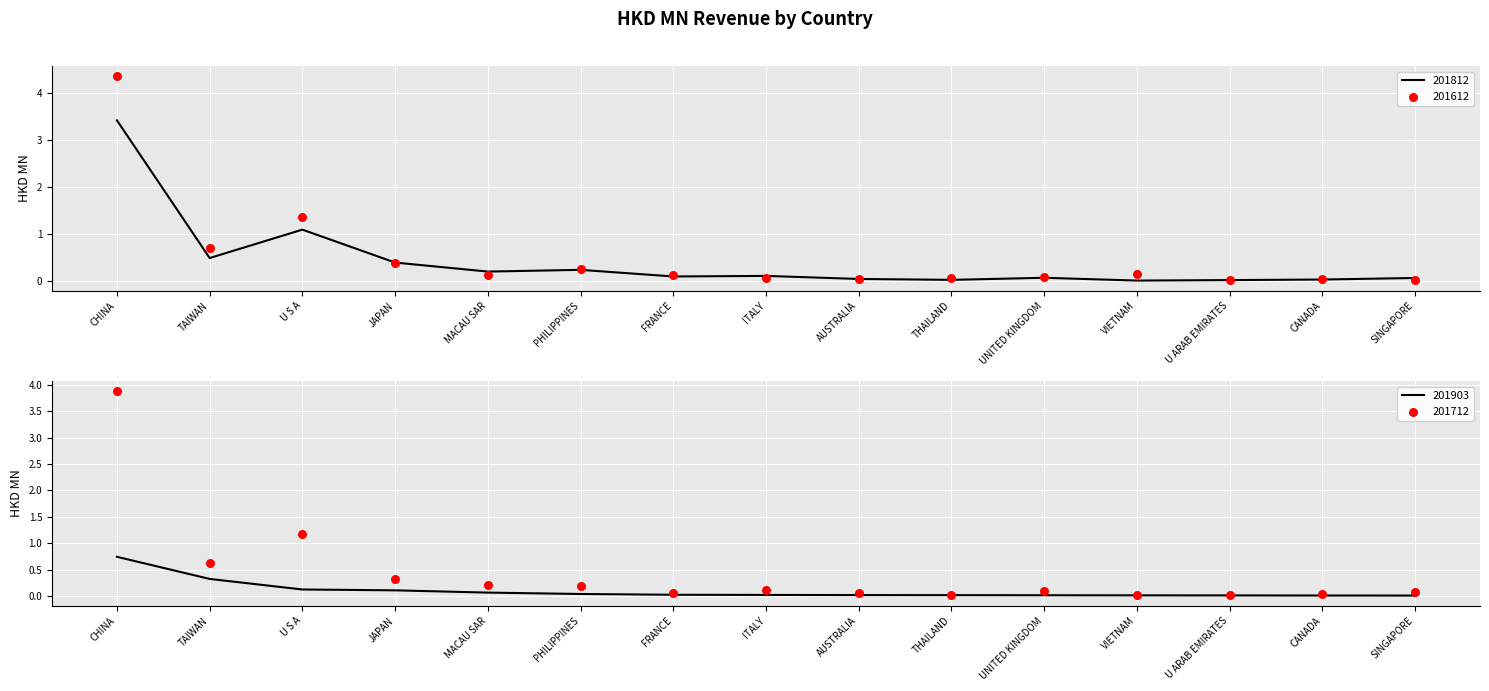

What is the total value across all series at U ARAB EMIRATES?

0.1